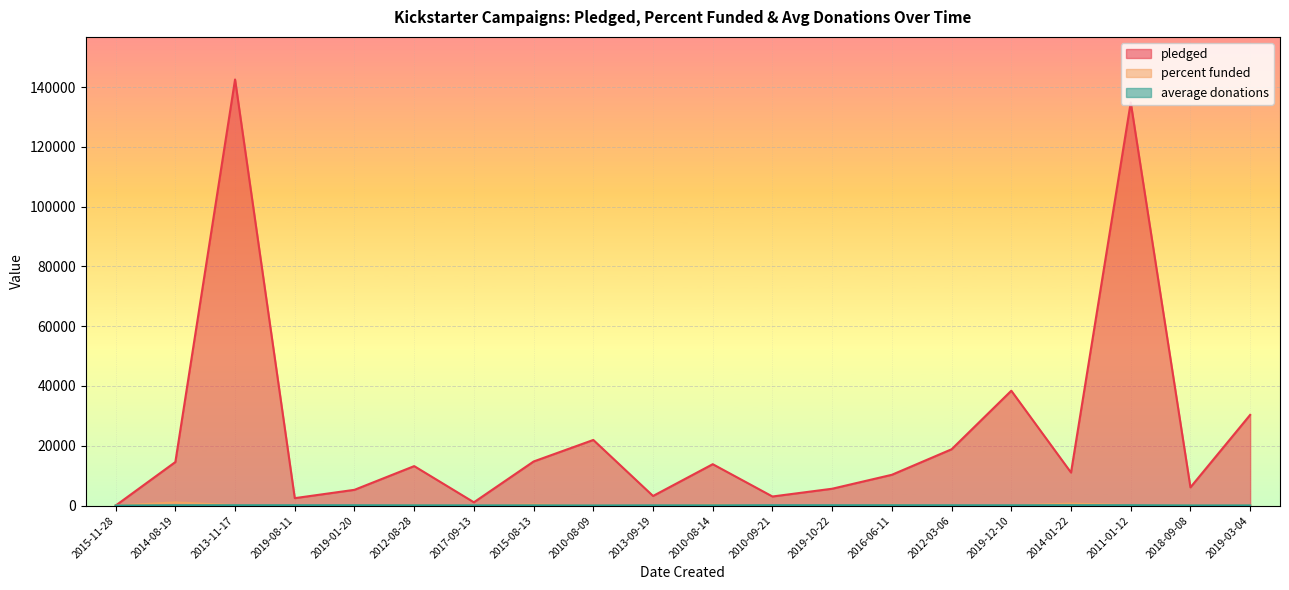

What position from the left is 2013-09-19?

10